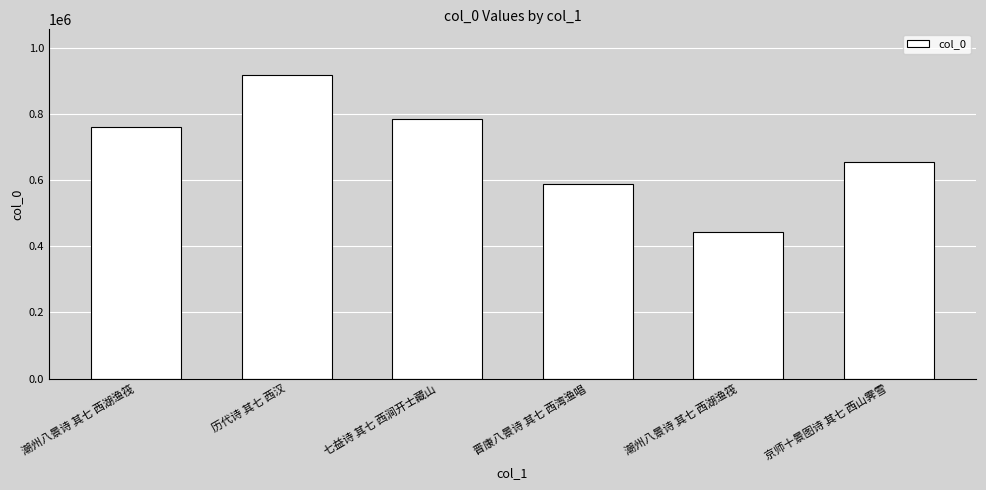

How many values are below 759182?

3